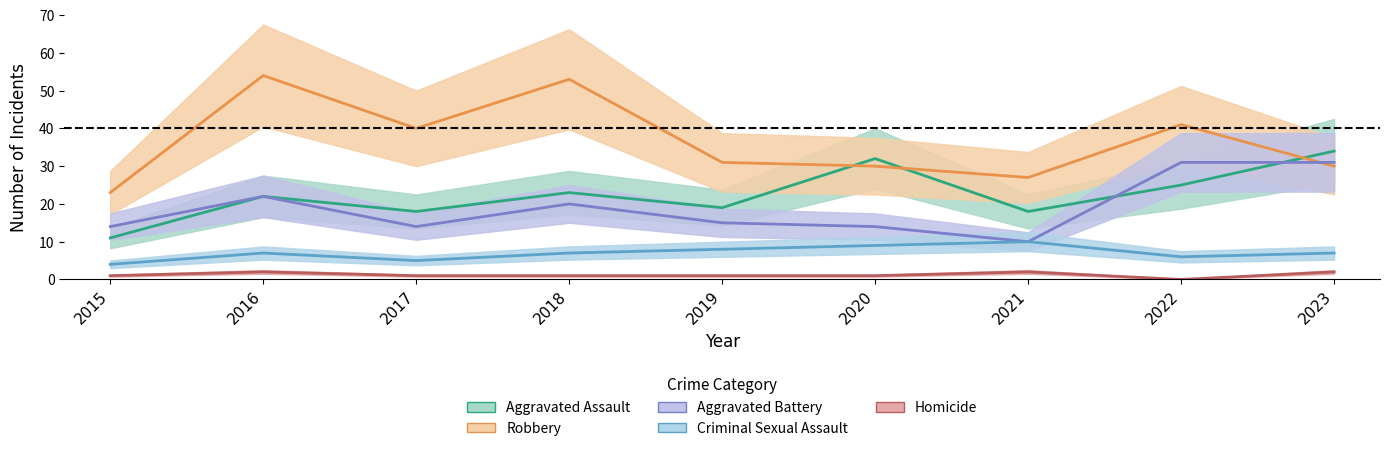

Reading right to left, what are all the values shown in this chart?

Aggravated Assault: 2023=34	2022=25	2021=18	2020=32	2019=19	2018=23	2017=18	2016=22	2015=11
Aggravated Battery: 2023=31	2022=31	2021=10	2020=14	2019=15	2018=20	2017=14	2016=22	2015=14
Criminal Sexual Assault: 2023=7	2022=6	2021=10	2020=9	2019=8	2018=7	2017=5	2016=7	2015=4
Robbery: 2023=30	2022=41	2021=27	2020=30	2019=31	2018=53	2017=40	2016=54	2015=23
Homicide: 2023=2	2022=0	2021=2	2020=1	2019=1	2018=1	2017=1	2016=2	2015=1